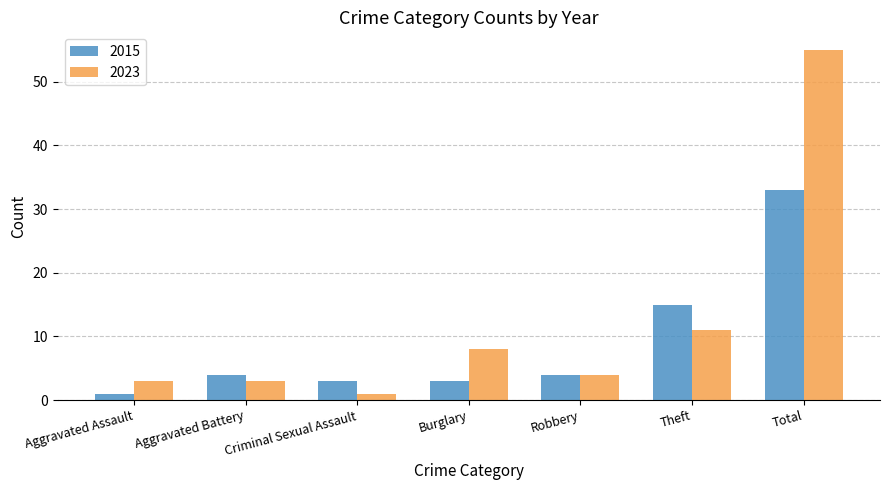

True or false: 2023 has a value of 1 at Criminal Sexual Assault.

True